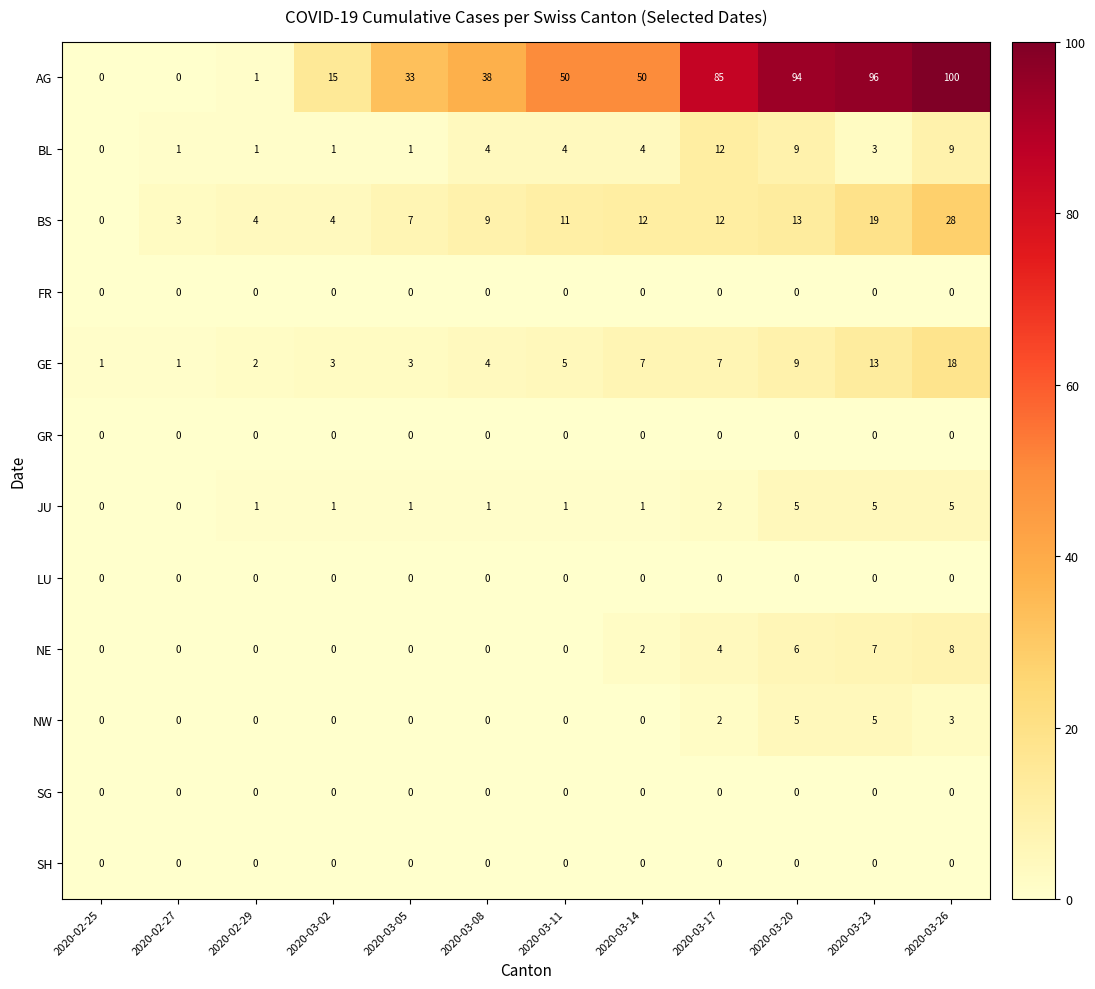

What is the difference between the BL values at 2020-03-14 and 2020-02-27?

3